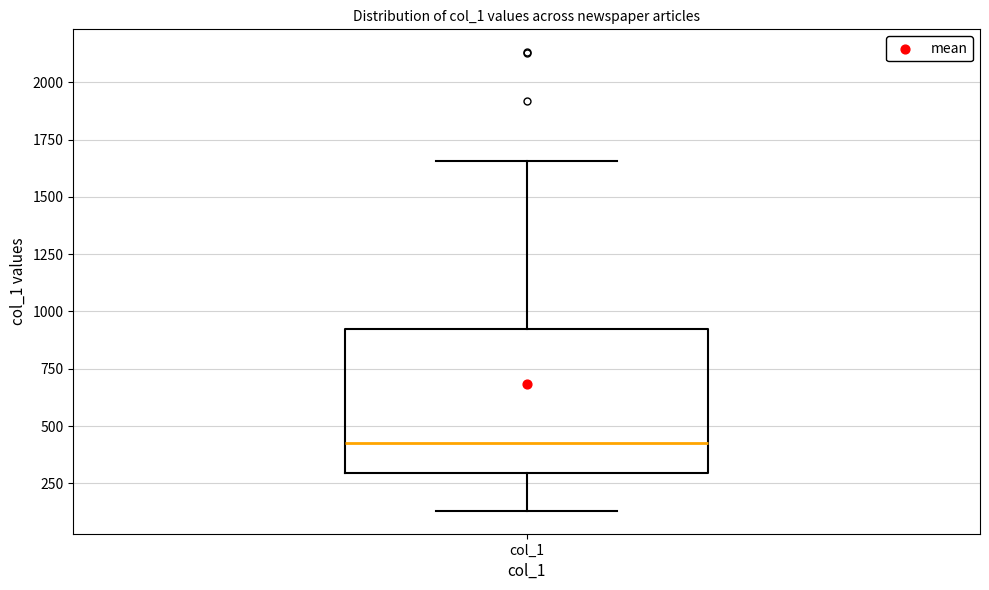

Where is the lower edge of the box for col_1 on the y-axis? The values are not printed on the chart, so give them approximately, as read against the axis.

300